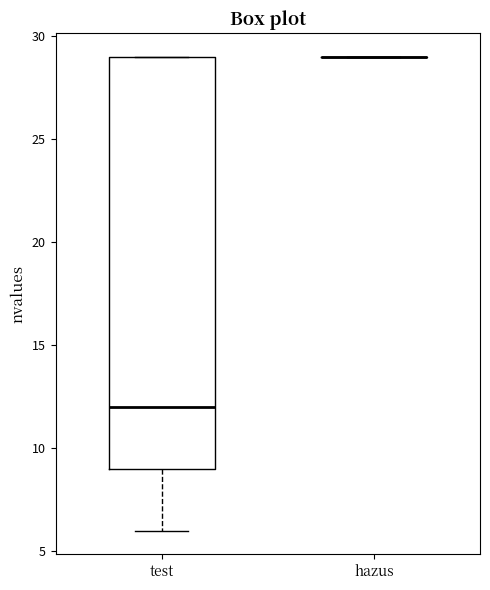

Reading left to right, transcribe this box plot: for each box, give where its median line is, the range the box spans, and where its two whiskers end, as read against the y-axis. The values are not printed on the chart, so give them approximately, as read against the axis.

test: median 12, box 9 to 29, whiskers 6 to 29
hazus: box collapsed to a line at 29, whiskers 29 to 29